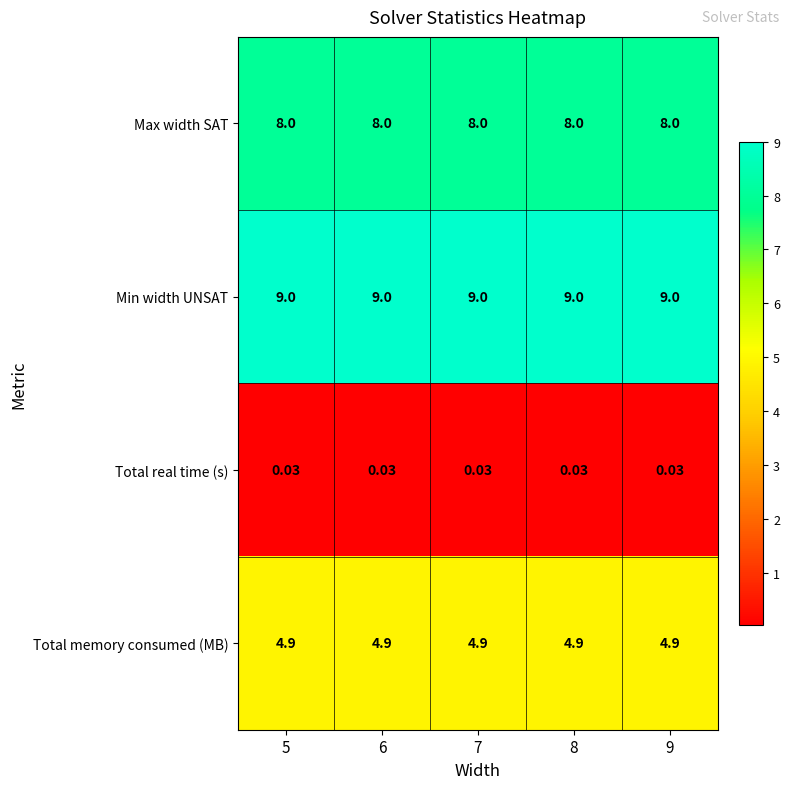

Rank the series at 7 from highest to lowest value.

Min width UNSAT, Max width SAT, Total memory consumed (MB), Total real time (s)